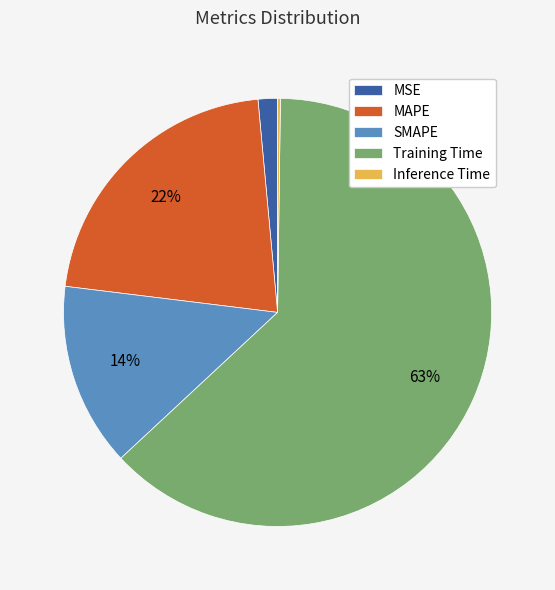

True or false: SMAPE accounts for 14% of the total.

True